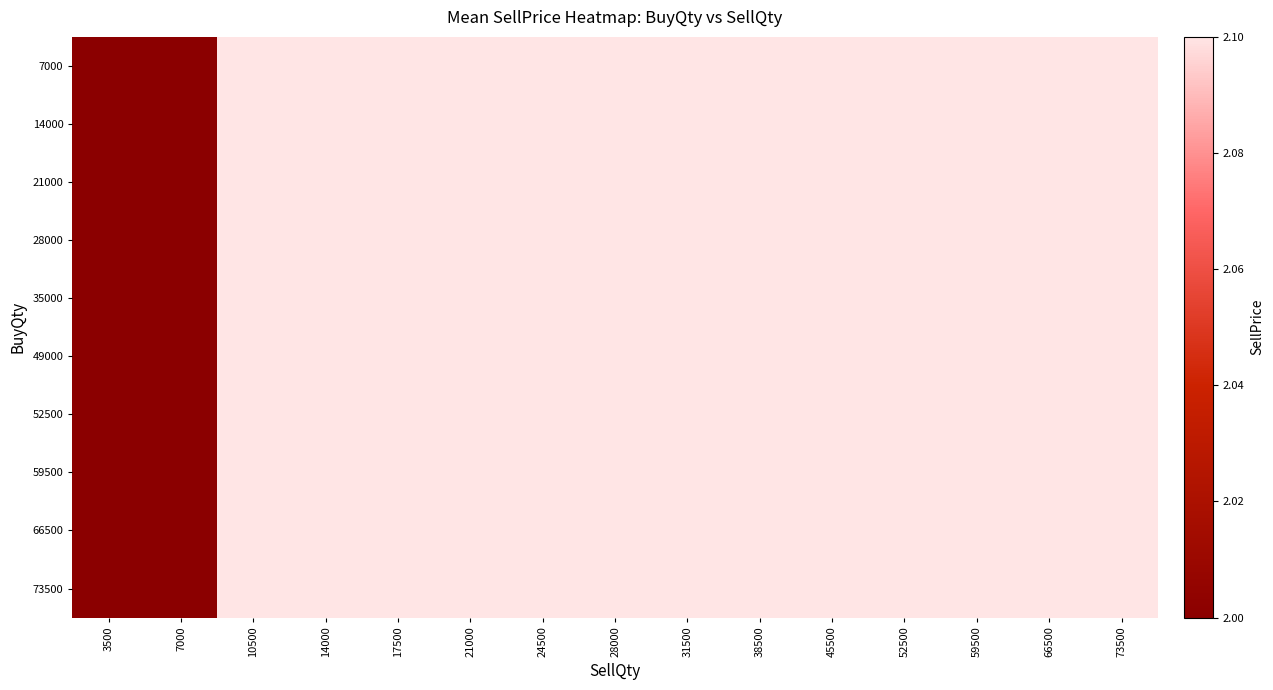

Reading left to right, transcribe all the data shown in this chart.

7000: 3500=2.0	7000=2.0	10500=2.1	14000=2.1	17500=2.1	21000=2.1	24500=2.1	28000=2.1	31500=2.1	38500=2.1	45500=2.1	52500=2.1	59500=2.1	66500=2.1	73500=2.1
14000: 3500=2.0	7000=2.0	10500=2.1	14000=2.1	17500=2.1	21000=2.1	24500=2.1	28000=2.1	31500=2.1	38500=2.1	45500=2.1	52500=2.1	59500=2.1	66500=2.1	73500=2.1
21000: 3500=2.0	7000=2.0	10500=2.1	14000=2.1	17500=2.1	21000=2.1	24500=2.1	28000=2.1	31500=2.1	38500=2.1	45500=2.1	52500=2.1	59500=2.1	66500=2.1	73500=2.1
28000: 3500=2.0	7000=2.0	10500=2.1	14000=2.1	17500=2.1	21000=2.1	24500=2.1	28000=2.1	31500=2.1	38500=2.1	45500=2.1	52500=2.1	59500=2.1	66500=2.1	73500=2.1
35000: 3500=2.0	7000=2.0	10500=2.1	14000=2.1	17500=2.1	21000=2.1	24500=2.1	28000=2.1	31500=2.1	38500=2.1	45500=2.1	52500=2.1	59500=2.1	66500=2.1	73500=2.1
49000: 3500=2.0	7000=2.0	10500=2.1	14000=2.1	17500=2.1	21000=2.1	24500=2.1	28000=2.1	31500=2.1	38500=2.1	45500=2.1	52500=2.1	59500=2.1	66500=2.1	73500=2.1
52500: 3500=2.0	7000=2.0	10500=2.1	14000=2.1	17500=2.1	21000=2.1	24500=2.1	28000=2.1	31500=2.1	38500=2.1	45500=2.1	52500=2.1	59500=2.1	66500=2.1	73500=2.1
59500: 3500=2.0	7000=2.0	10500=2.1	14000=2.1	17500=2.1	21000=2.1	24500=2.1	28000=2.1	31500=2.1	38500=2.1	45500=2.1	52500=2.1	59500=2.1	66500=2.1	73500=2.1
66500: 3500=2.0	7000=2.0	10500=2.1	14000=2.1	17500=2.1	21000=2.1	24500=2.1	28000=2.1	31500=2.1	38500=2.1	45500=2.1	52500=2.1	59500=2.1	66500=2.1	73500=2.1
73500: 3500=2.0	7000=2.0	10500=2.1	14000=2.1	17500=2.1	21000=2.1	24500=2.1	28000=2.1	31500=2.1	38500=2.1	45500=2.1	52500=2.1	59500=2.1	66500=2.1	73500=2.1